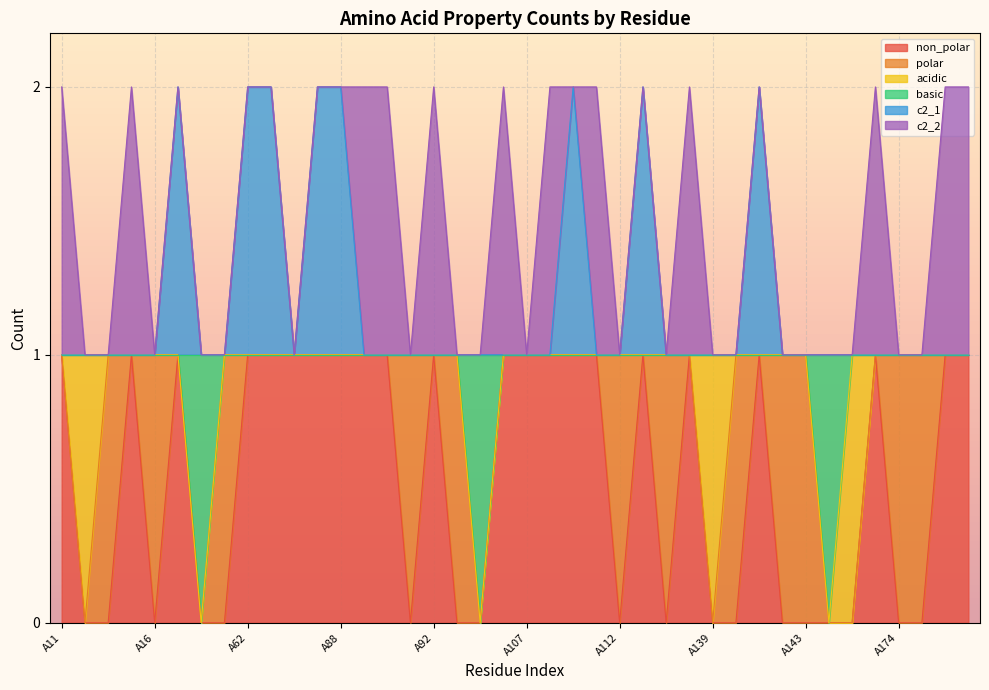

Which has a higher value, A93 or A61?

A93